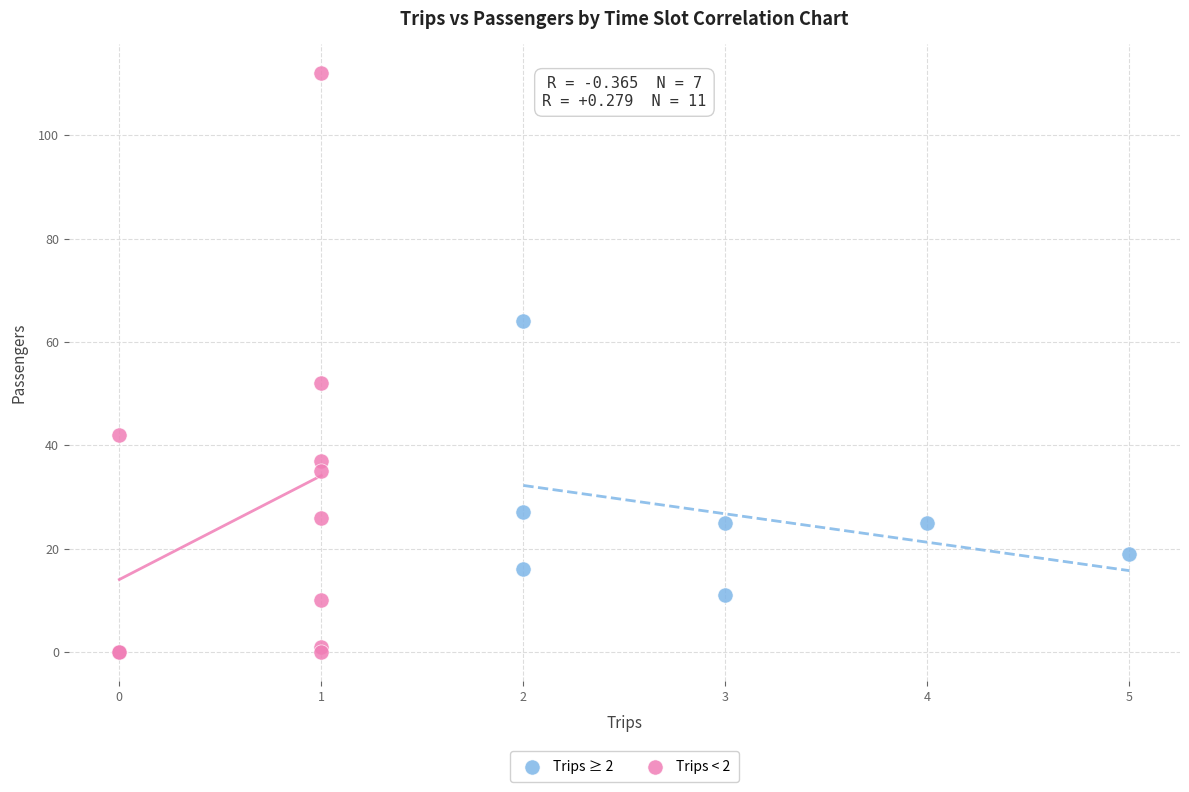

Which series contains the highest Y value?

Trips < 2